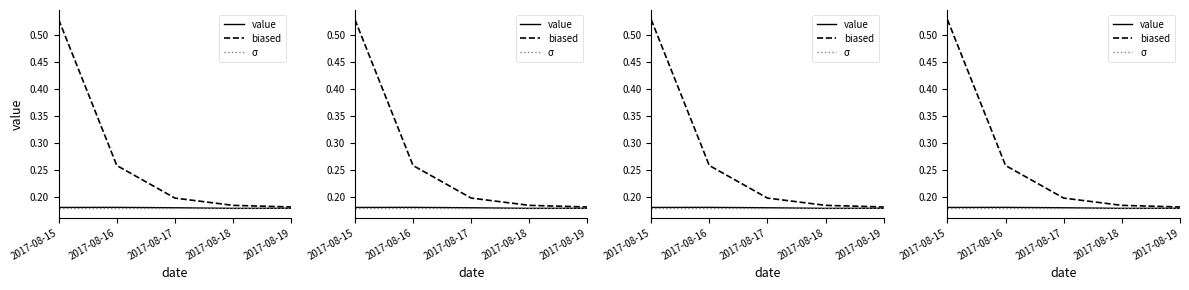

True or false: the data shows 0.1 at 2017-08-19.

False